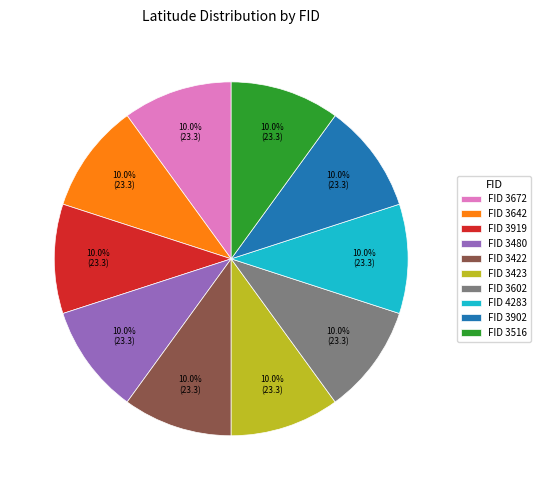

Does FID 3672 account for over 50% of the chart?

No